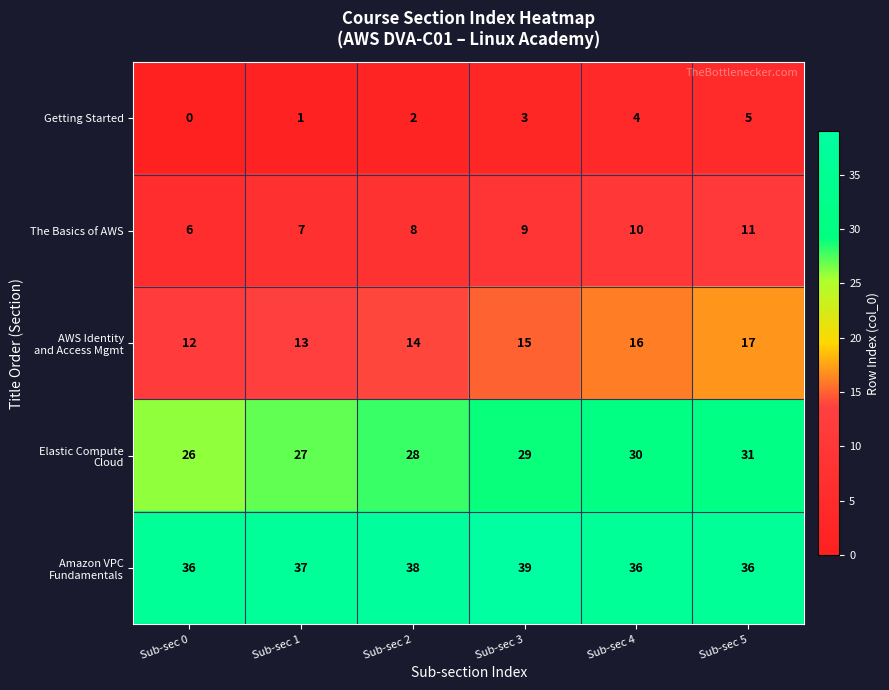

What value does the Getting Started series have at Sub-sec 5?

5